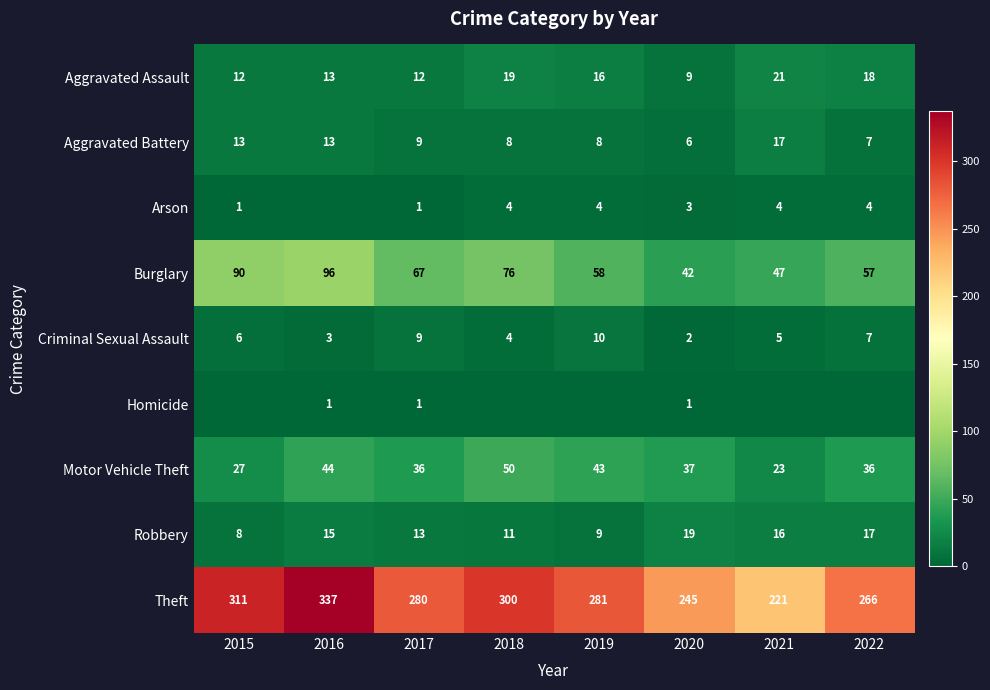

True or false: Homicide has a value of 2 at 2017.

False